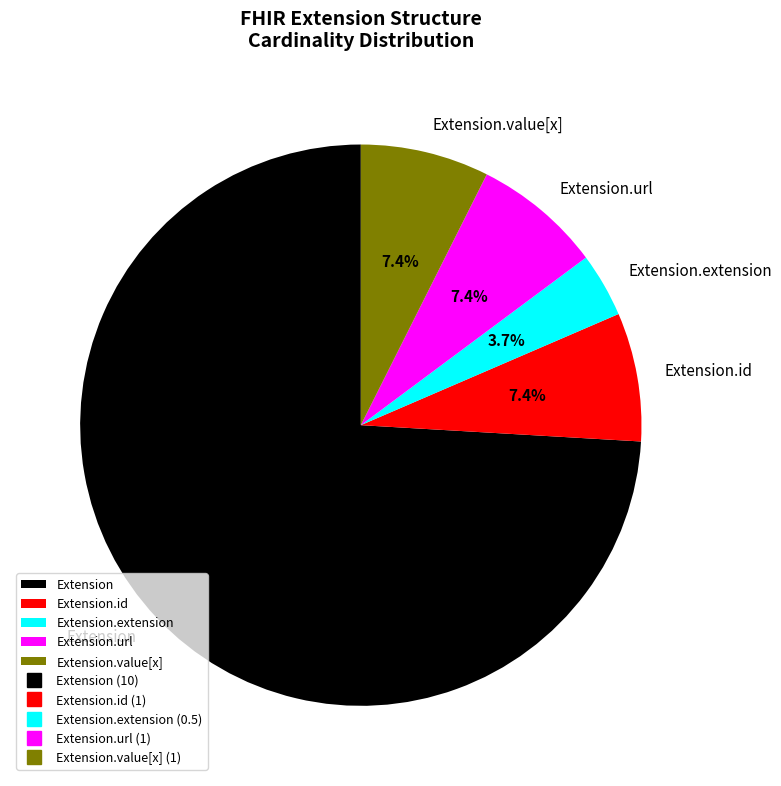

Which category has the biggest portion of the pie?

Extension